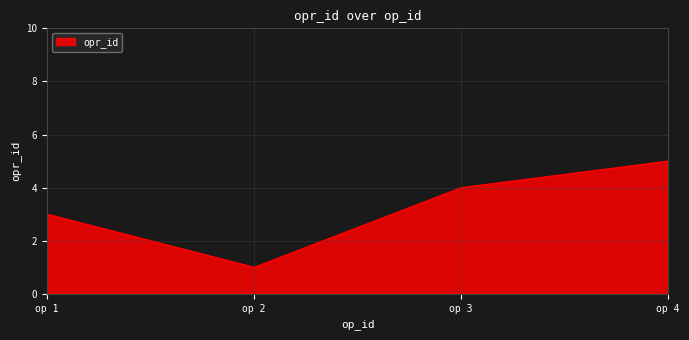

What is the difference between the maximum and minimum values?

4